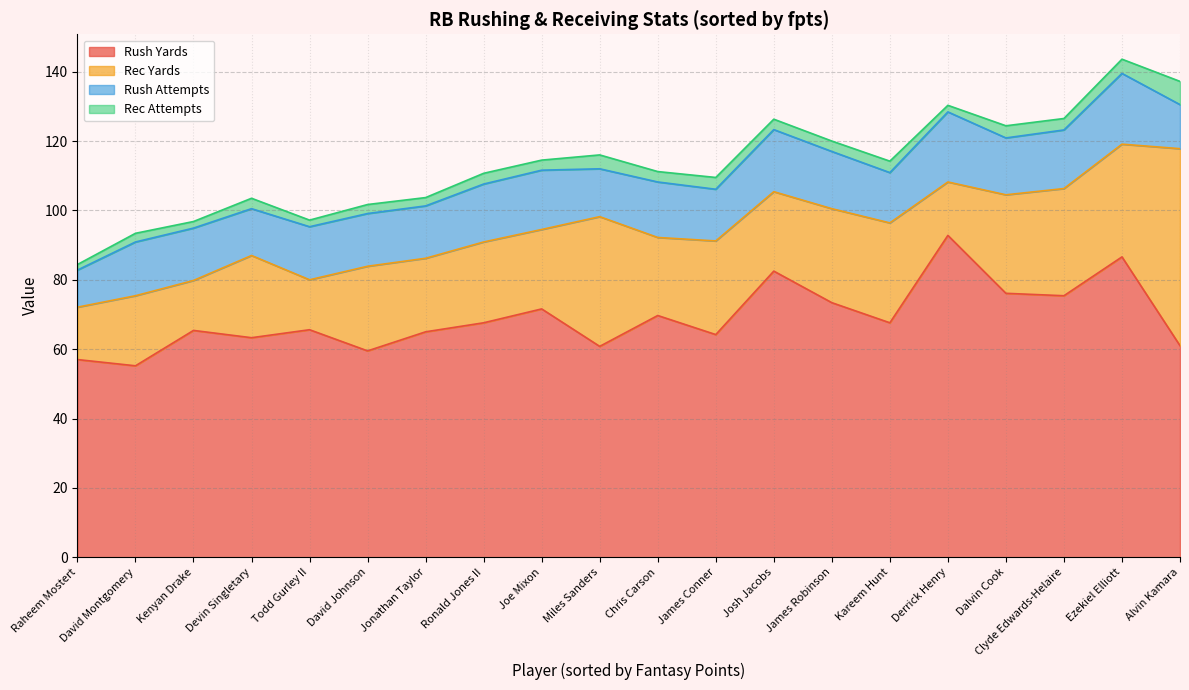

What is the minimum value for rec_yds?

14.4